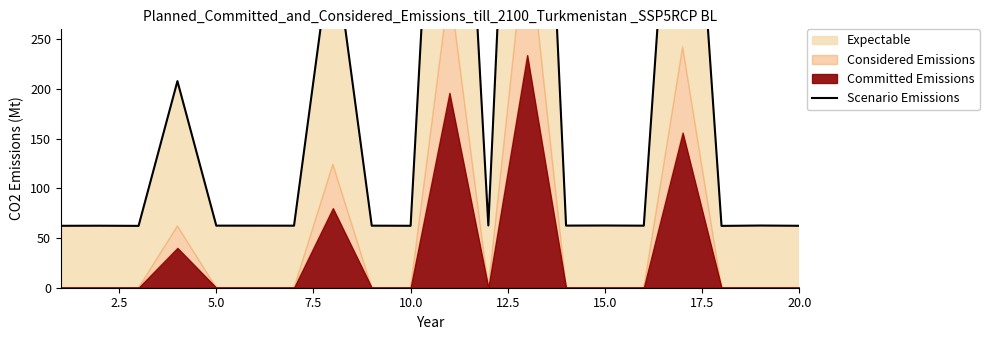

What is the difference between the maximum and second lowest values?

851.3